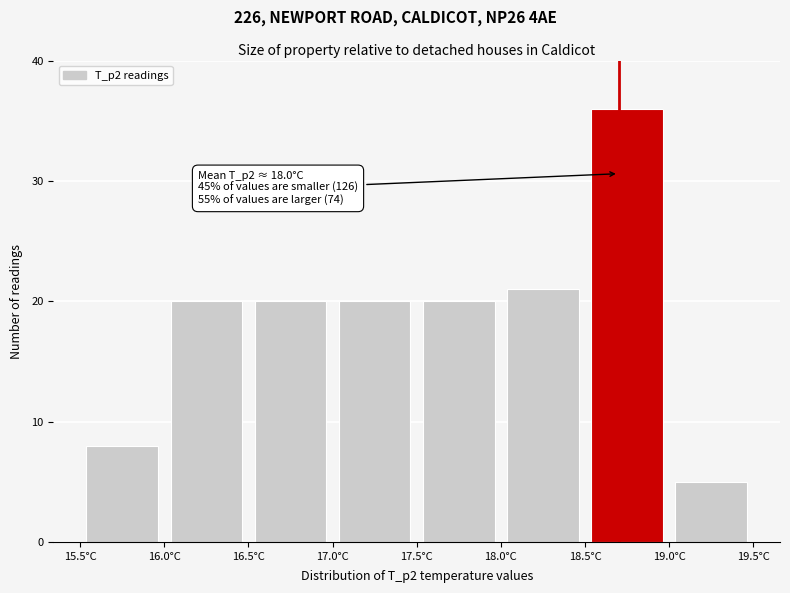

Over which range of the x-axis is the bar tallest?

18.5 to 19.0